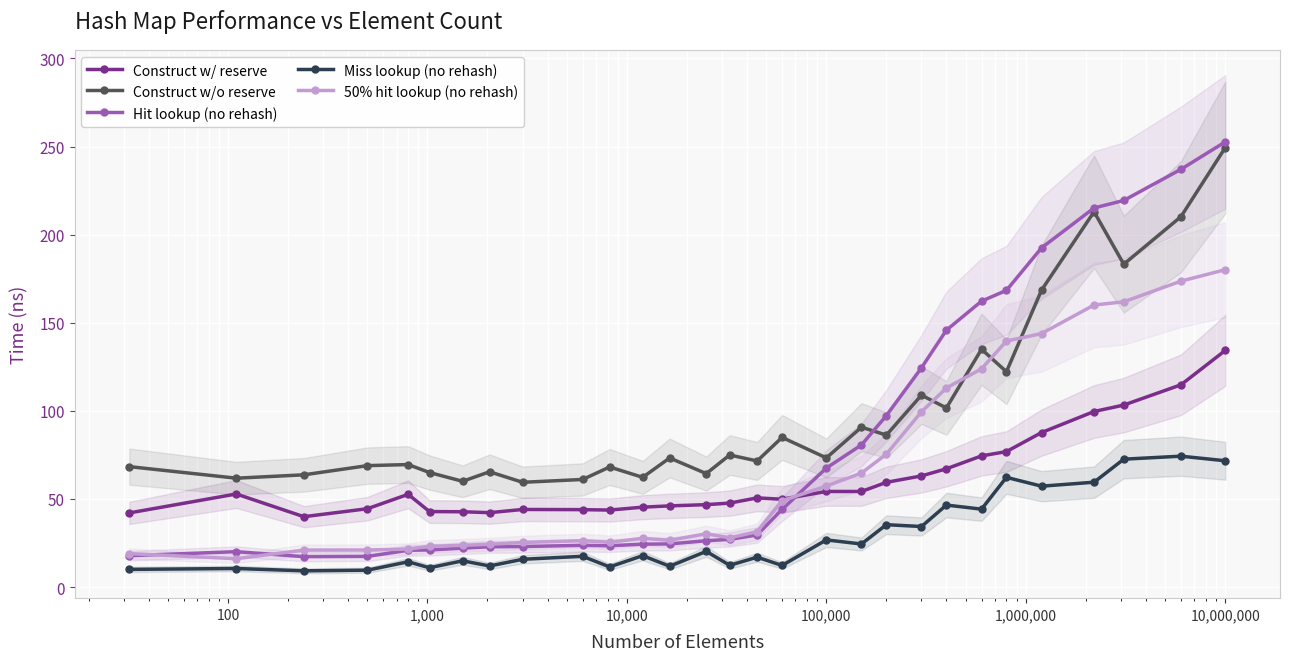

Which series has the largest range (max minus min)?

Hit lookup (no rehash)